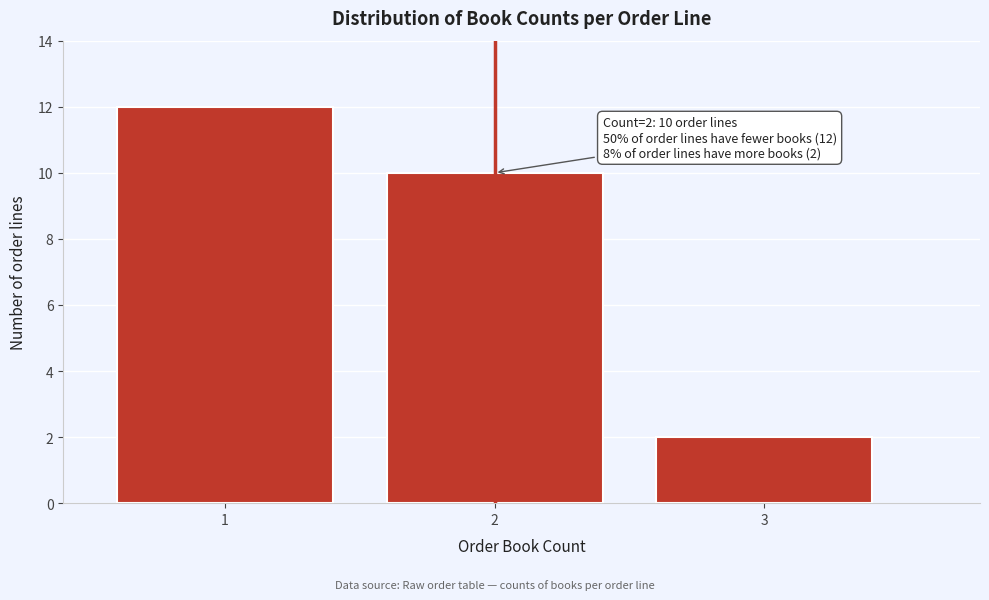

Reading left to right, what are all the values shown in this chart?

12	10	2